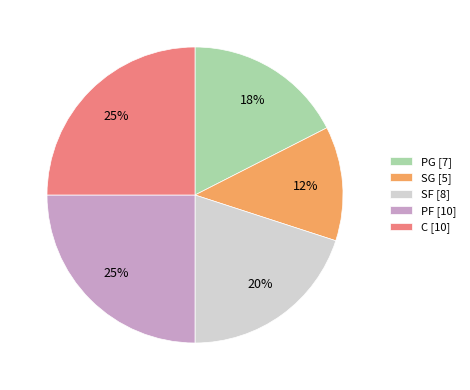

Does PG represent more than half of the total?

No